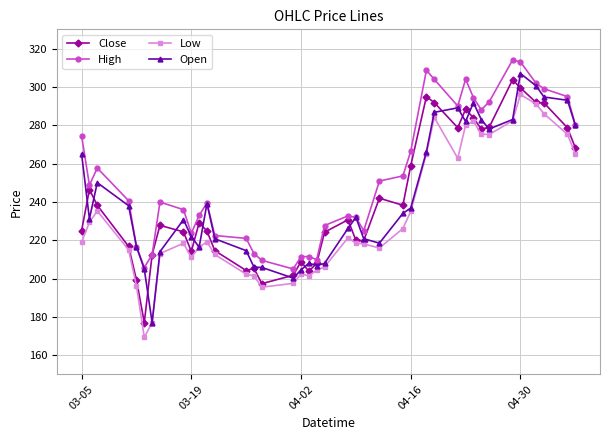

What is the lowest value of the High series?

205.0